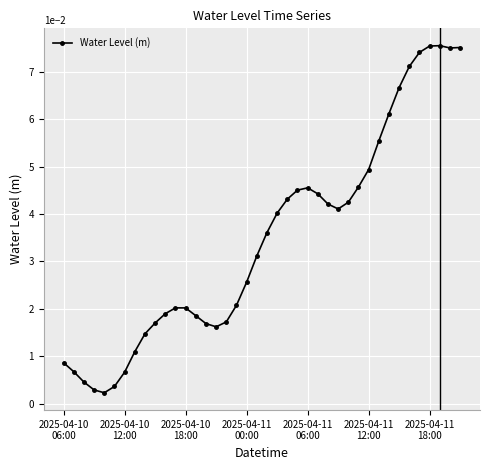

Count the number of categories in the chart.

40